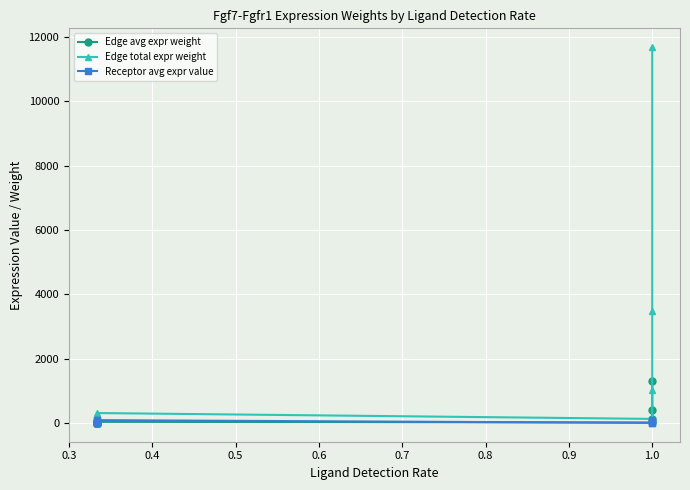

What is the average value of the Edge avg expr weight series?

156.7